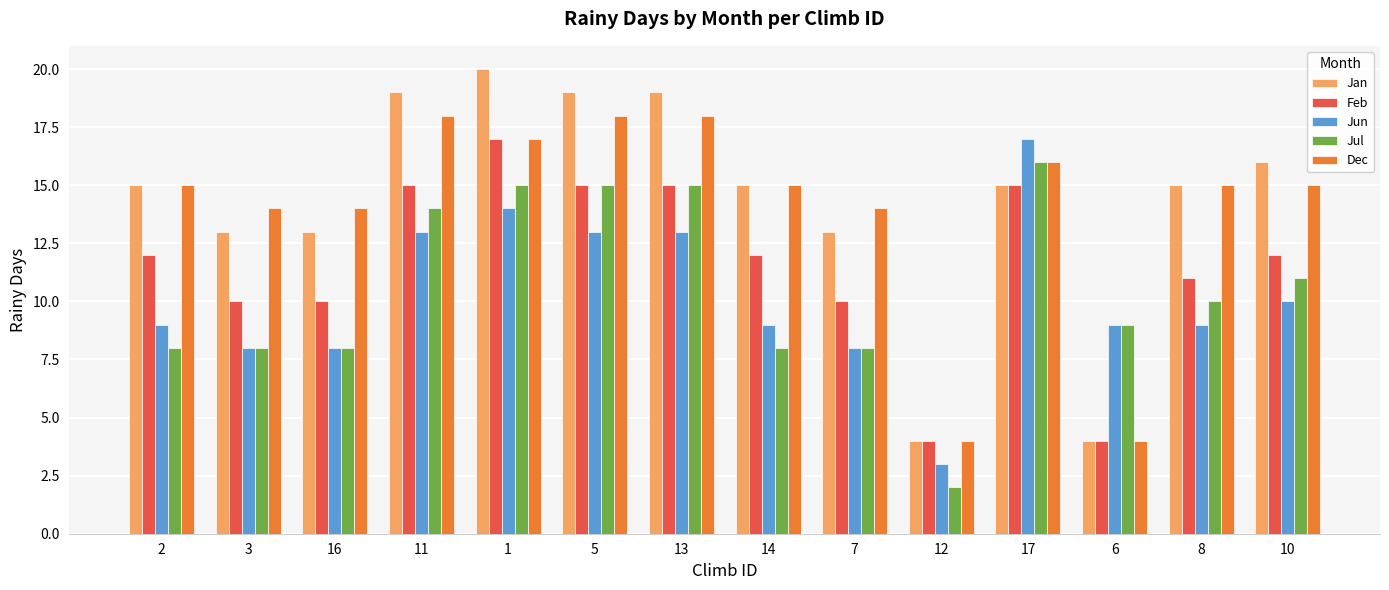

Read the Jan value at 7.

13